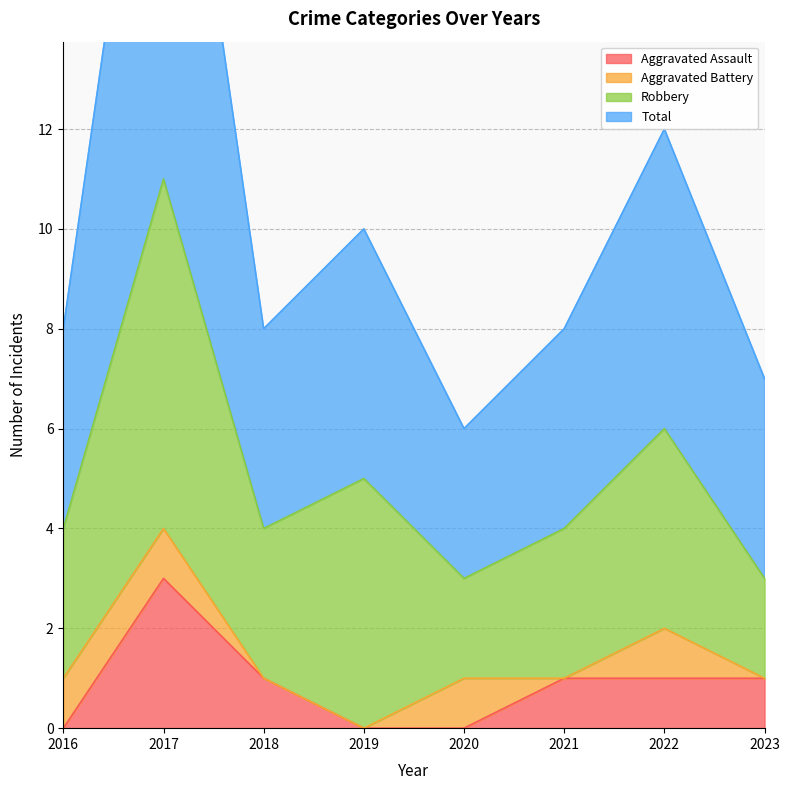

True or false: Aggravated Assault has a value of 0 at 2016.

True